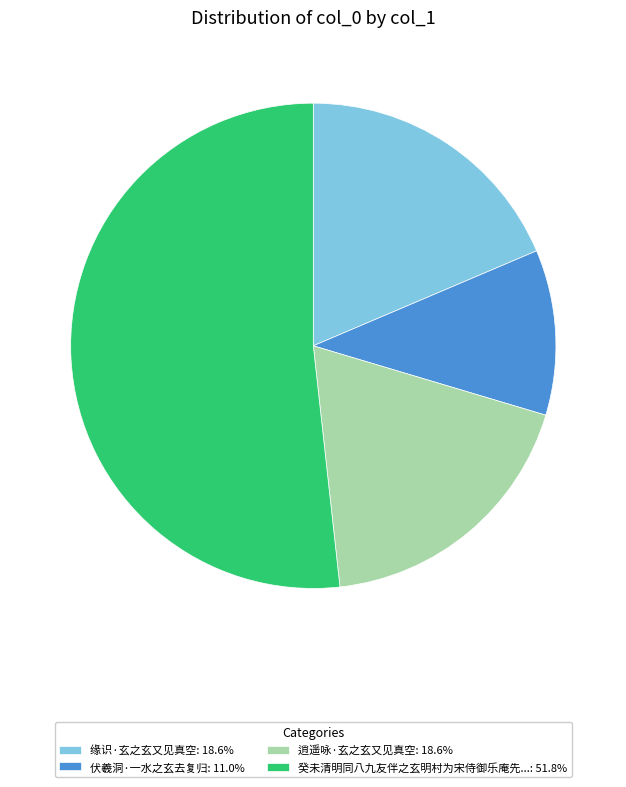

Combined, do 逍遥咏·玄之玄又见真空: 18.6% and 缘识·玄之玄又见真空: 18.6% account for over 50%?

No